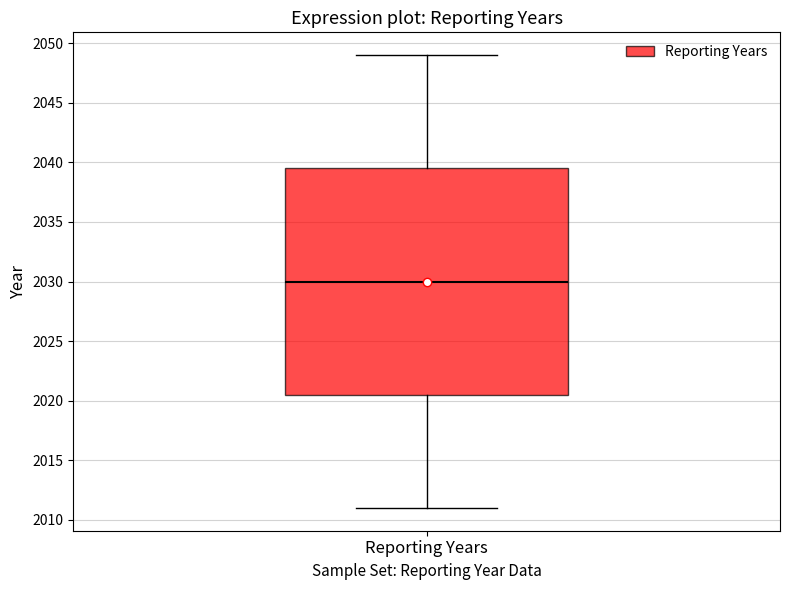

Transcribe this box plot: give where the median line is, the range the box spans, and where the two whiskers end, as read against the y-axis. The values are not printed on the chart, so give them approximately, as read against the axis.

median 2030.0, box 2020.5 to 2039.5, whiskers 2011.0 to 2049.0